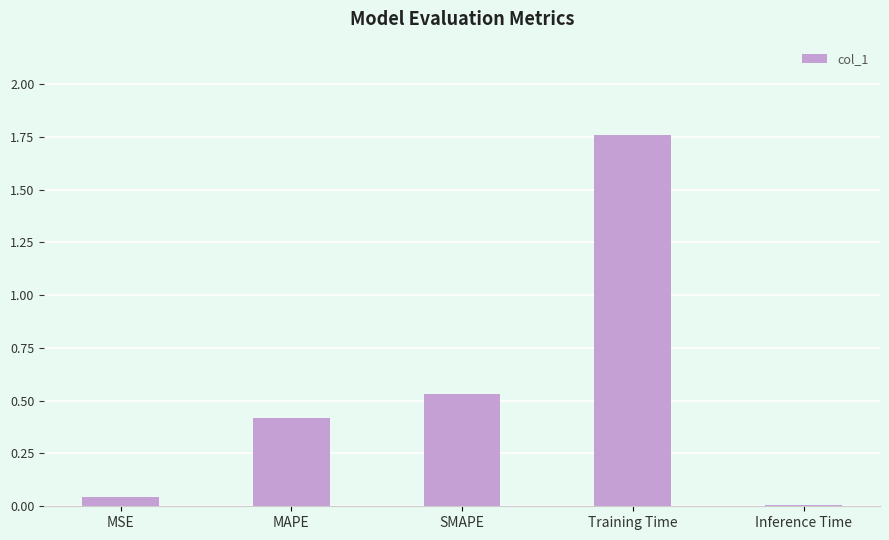

The value at Training Time is 0.8. True or false?

False